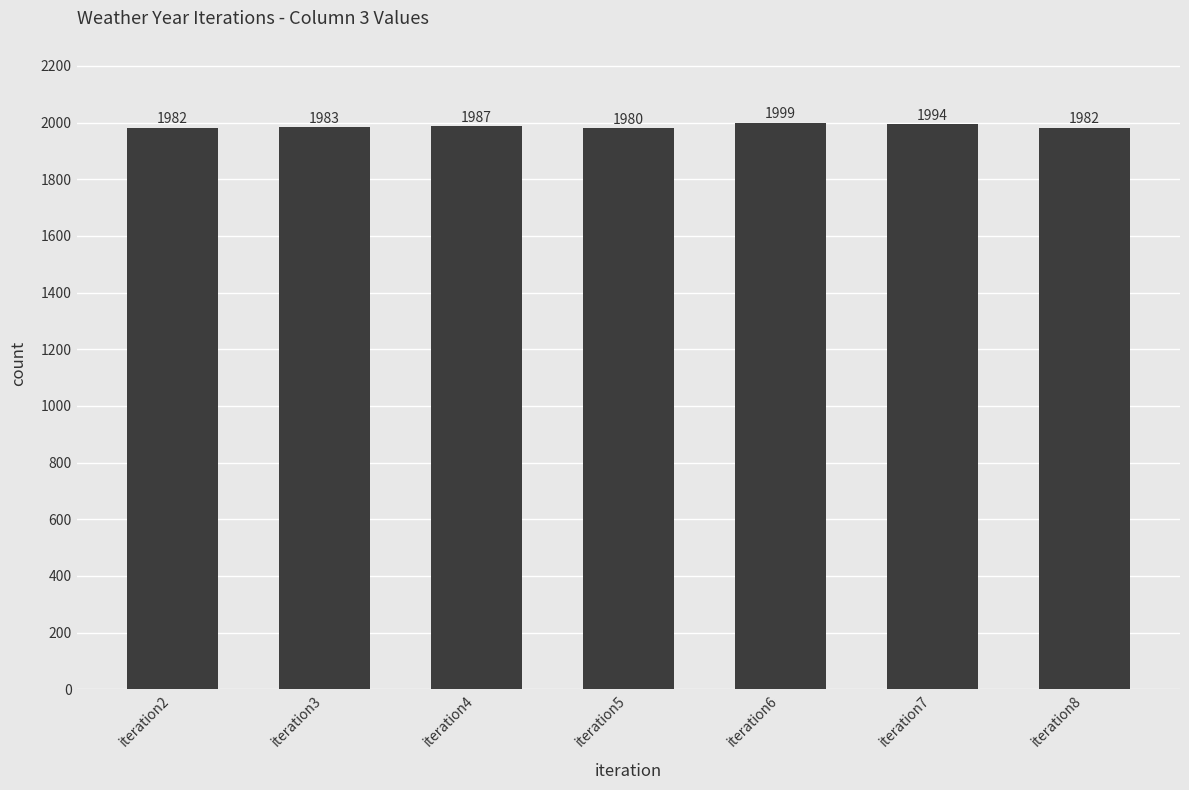

What is the minimum value shown in the chart?

1980